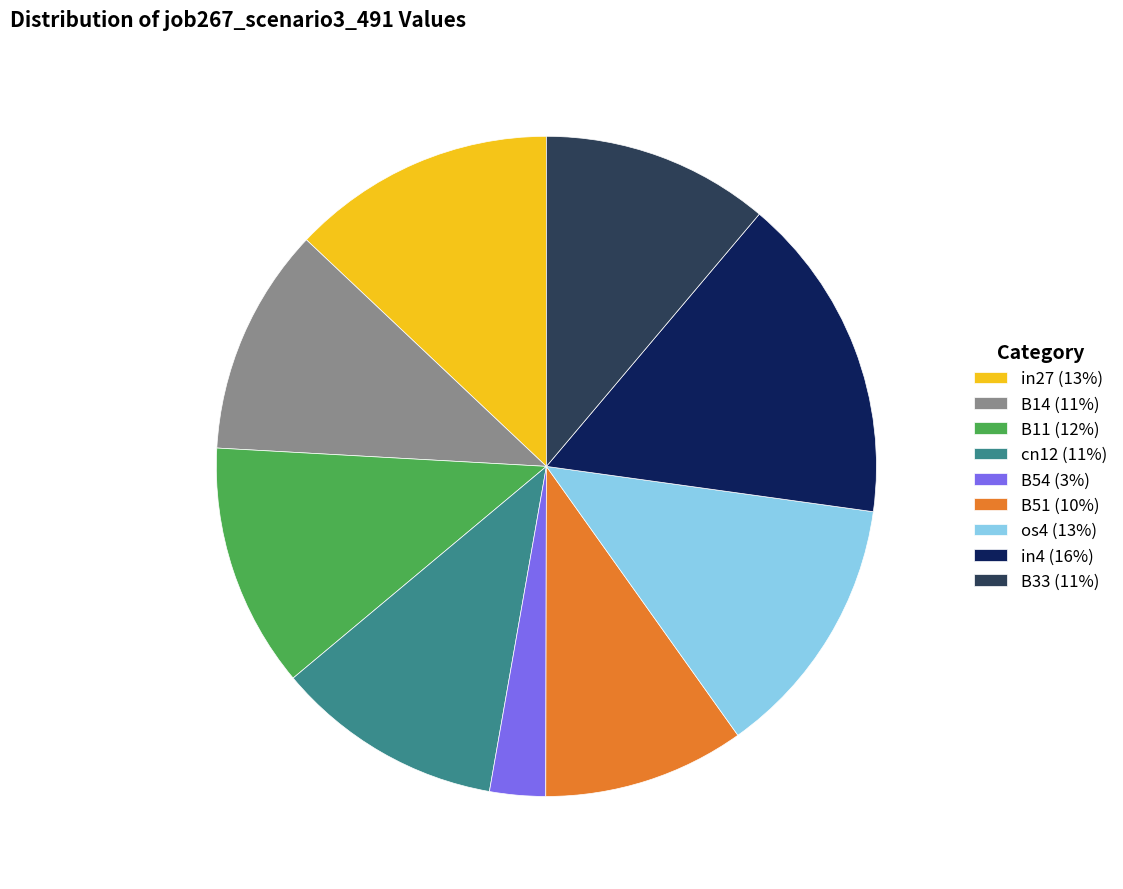

True or false: in4 (16%) accounts for 7% of the total.

False